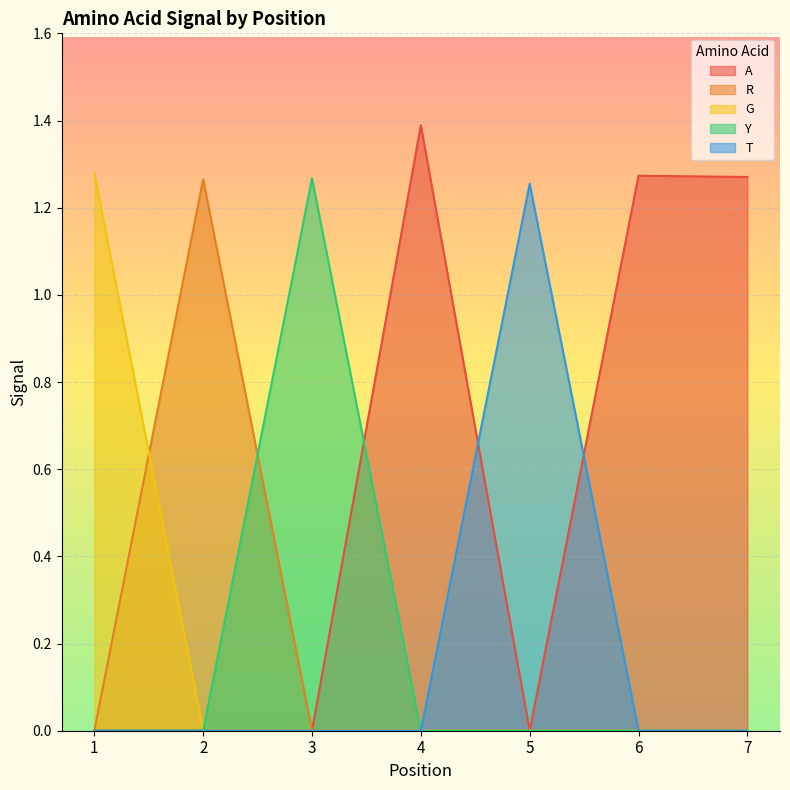

What is the difference between the highest and lowest values at 2?

1.3